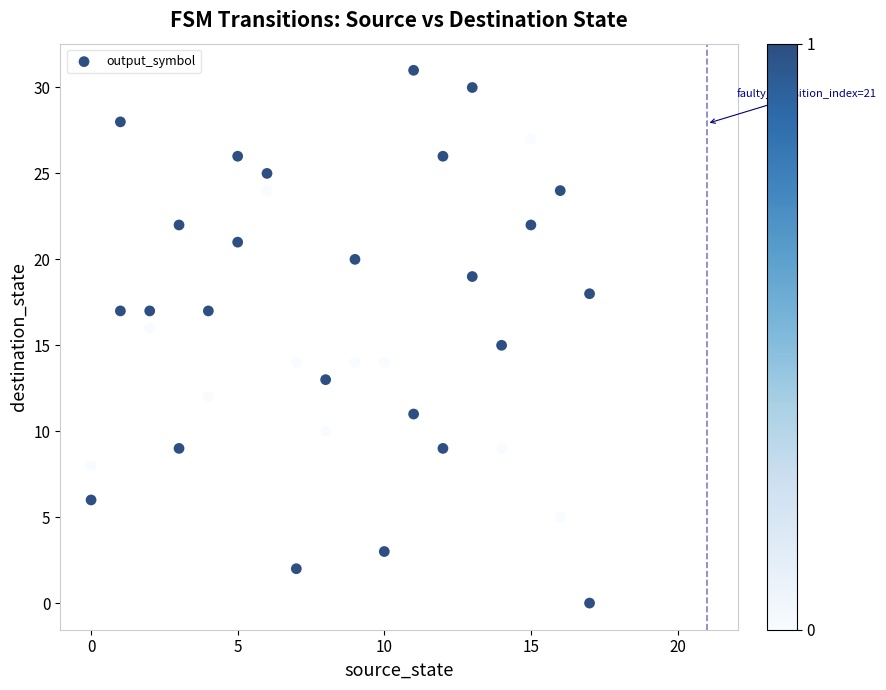

What is the range of Y values (max minus min)?

31